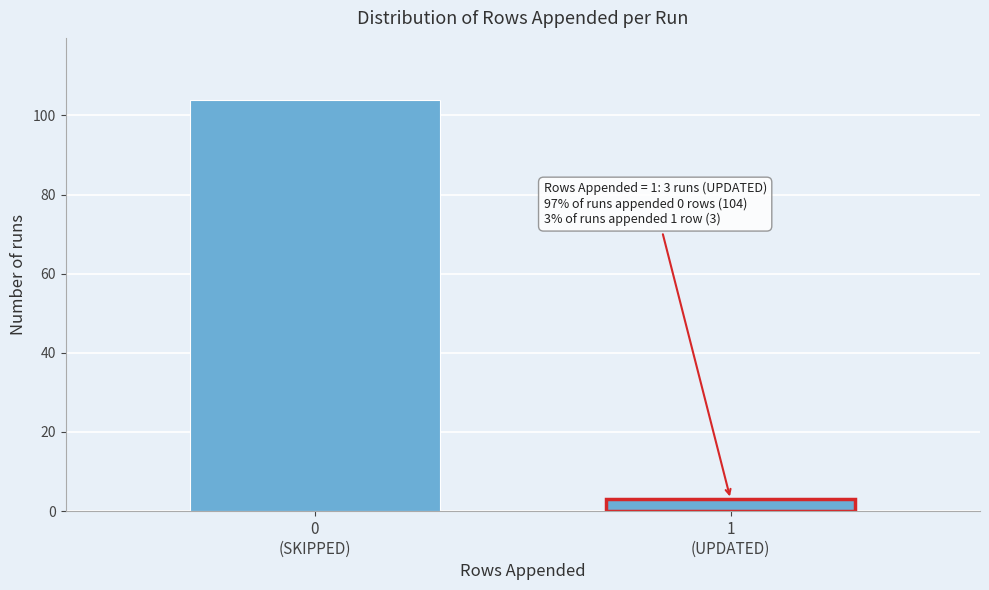

Reading left to right, extract all data points from this chart.

104	3